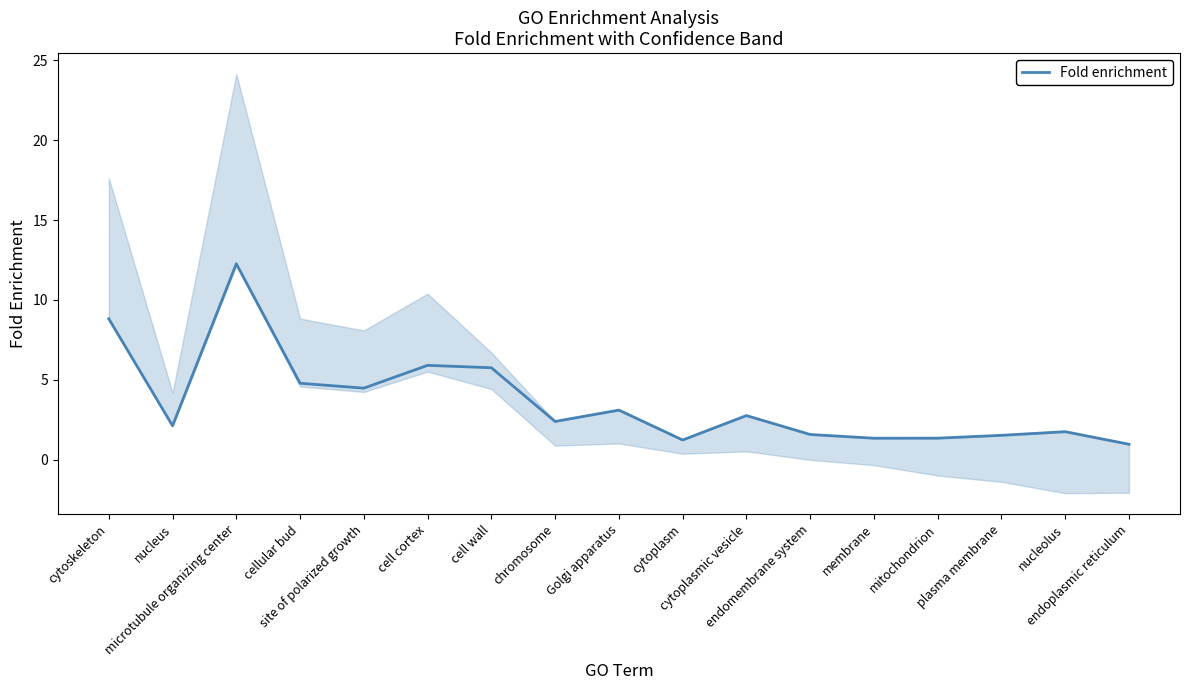

At which label does the data first exceed 2?

cytoskeleton